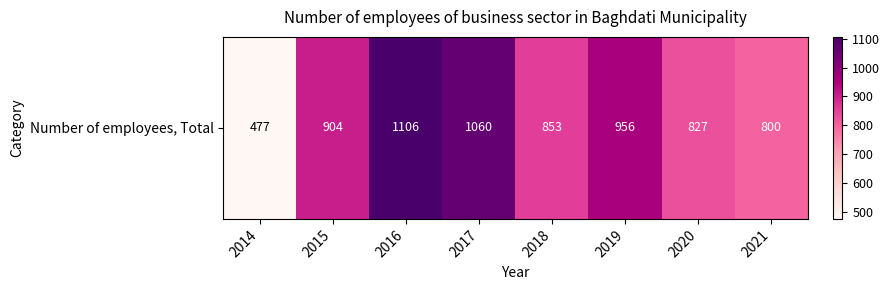

Reading left to right, extract all data points from this chart.

477	904	1106	1060	853	956	827	800